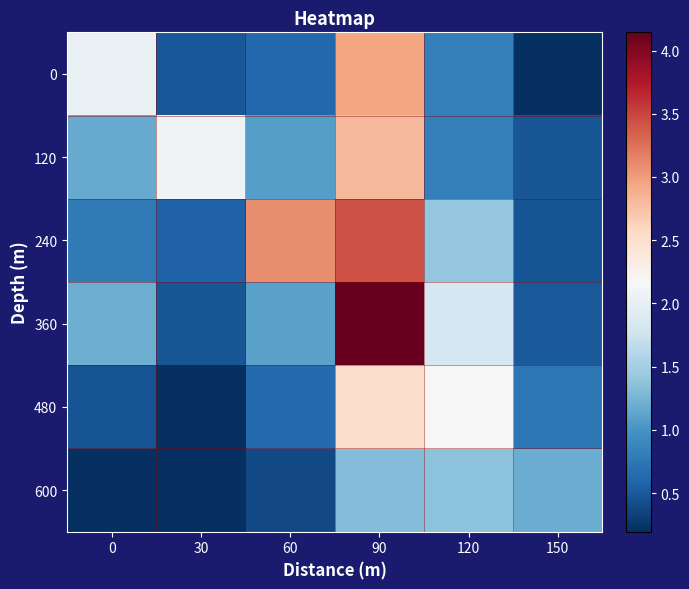

Which series has the largest total across all categories?

240